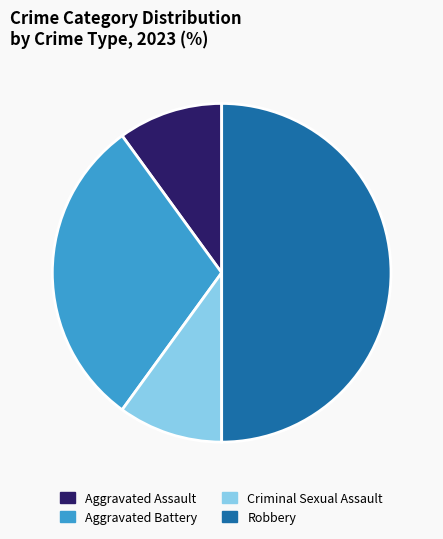

Count the number of slices in the pie.

4